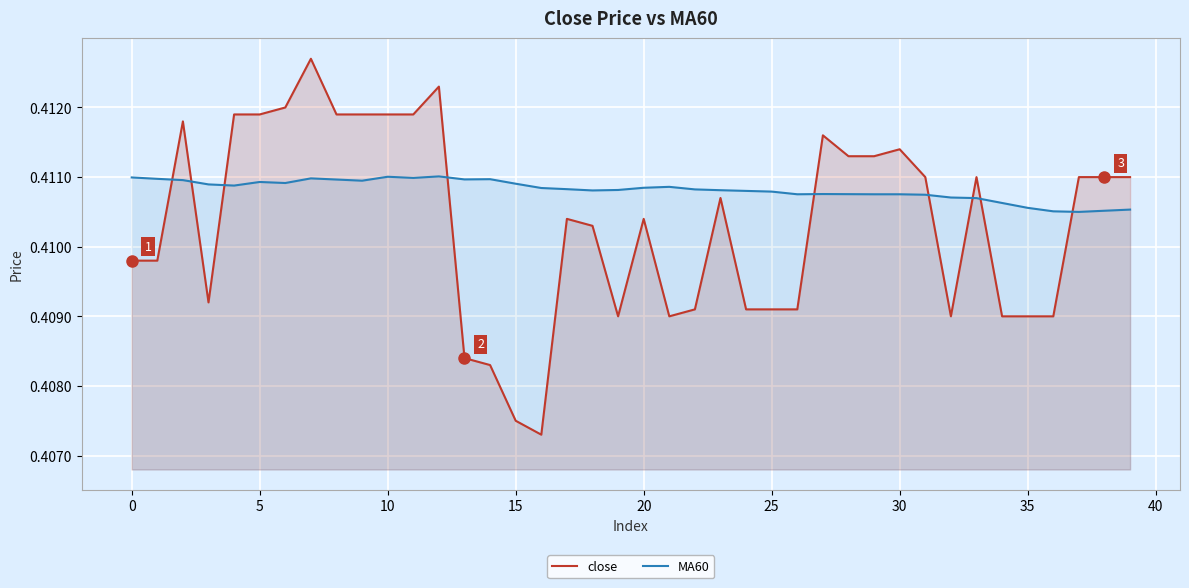

How many close values are between 0 and 1?

40